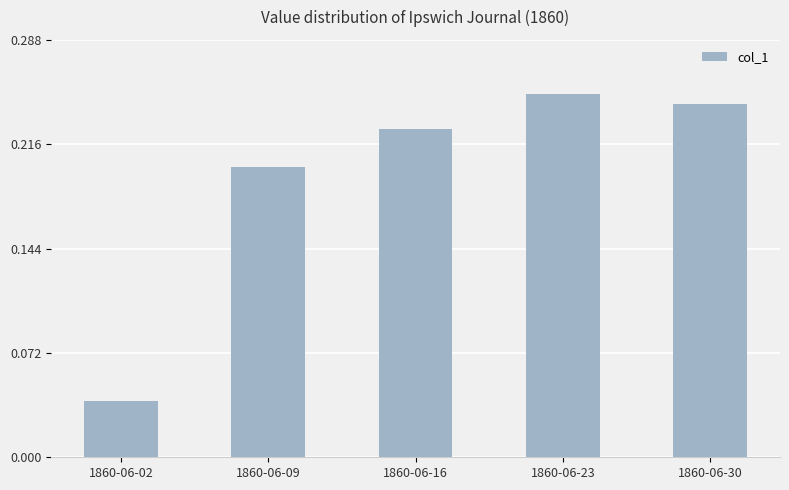

The chart shows a value of 0.1 at 1860-06-23. True or false?

False